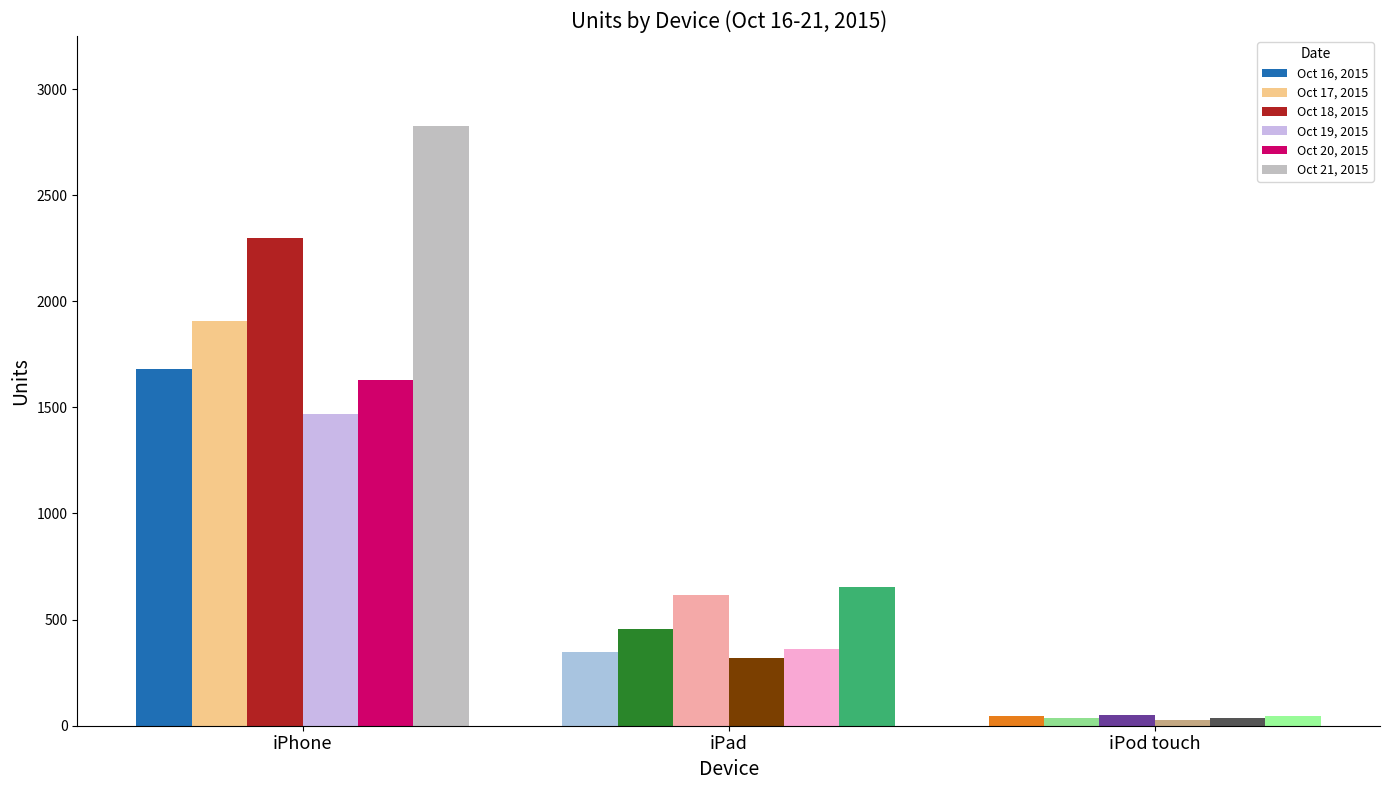

Reading right to left, list all the values displayed in this chart.

Oct 16, 2015: iPod touch=44	iPad=349	iPhone=1679
Oct 17, 2015: iPod touch=37	iPad=457	iPhone=1906
Oct 18, 2015: iPod touch=51	iPad=618	iPhone=2299
Oct 19, 2015: iPod touch=25	iPad=320	iPhone=1470
Oct 20, 2015: iPod touch=38	iPad=360	iPhone=1631
Oct 21, 2015: iPod touch=46	iPad=652	iPhone=2826